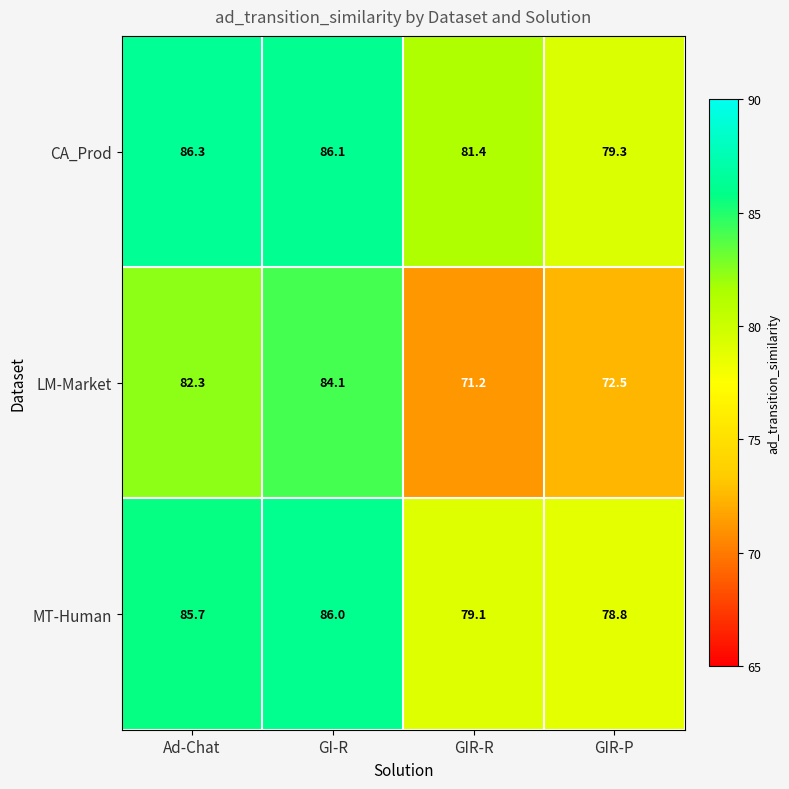

At which label does LM-Market first exceed 82?

Ad-Chat